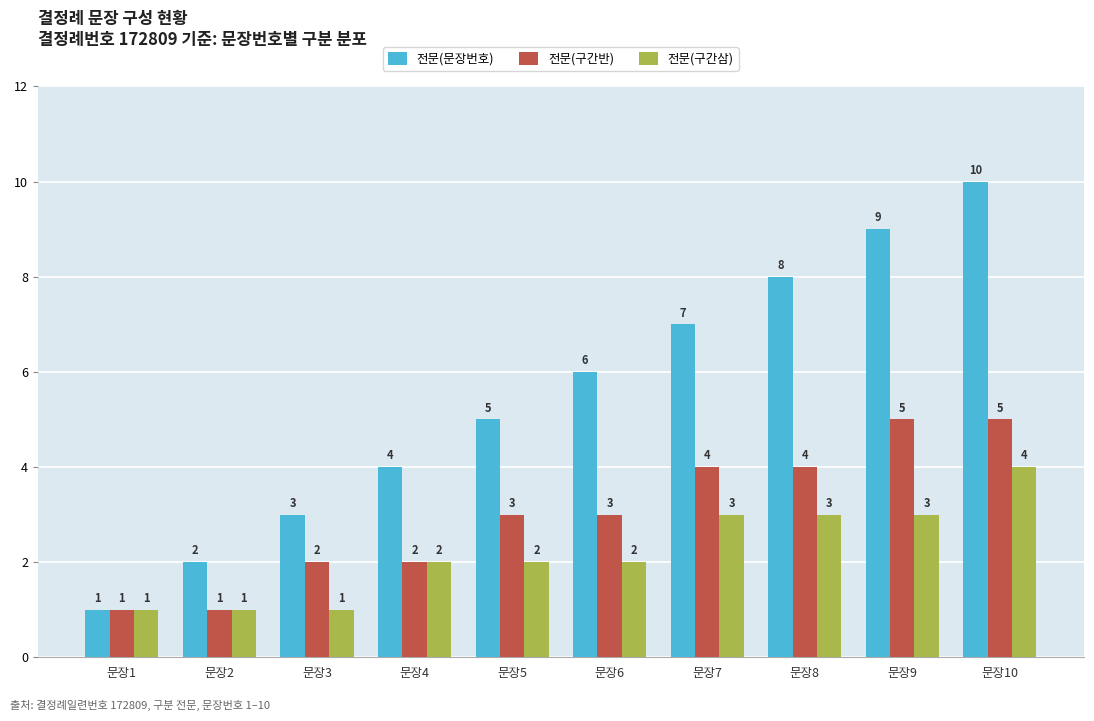

Rank the categories by 전문(문장번호) value from highest to lowest.

문장10, 문장9, 문장8, 문장7, 문장6, 문장5, 문장4, 문장3, 문장2, 문장1